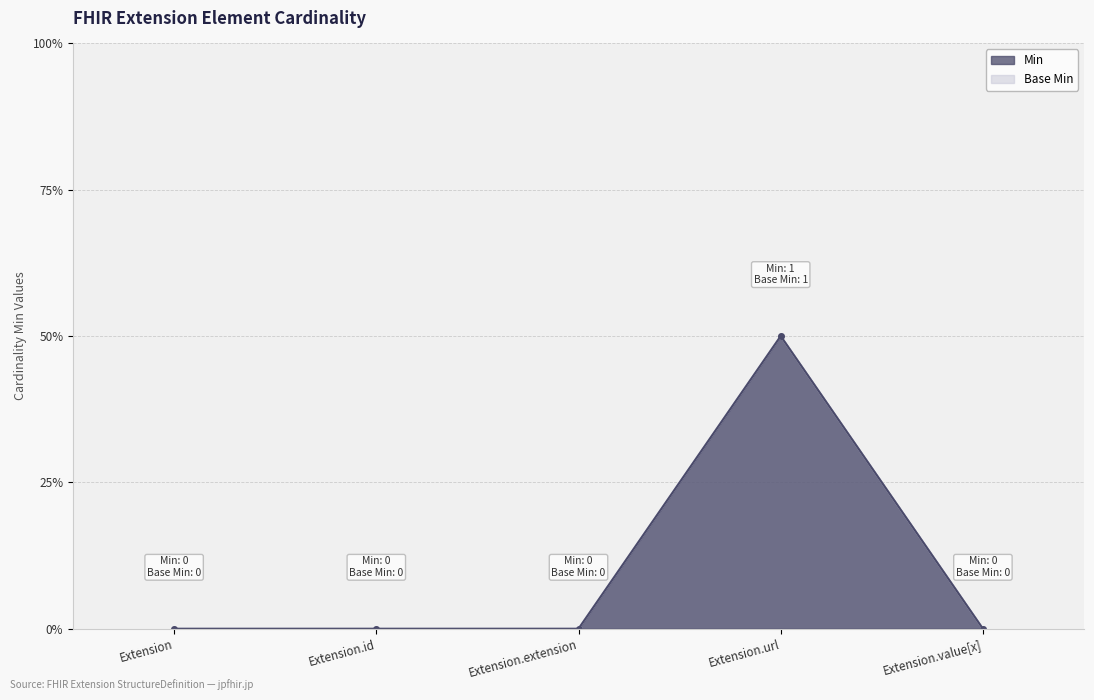

Where is Min nearest to the value 0?

Extension